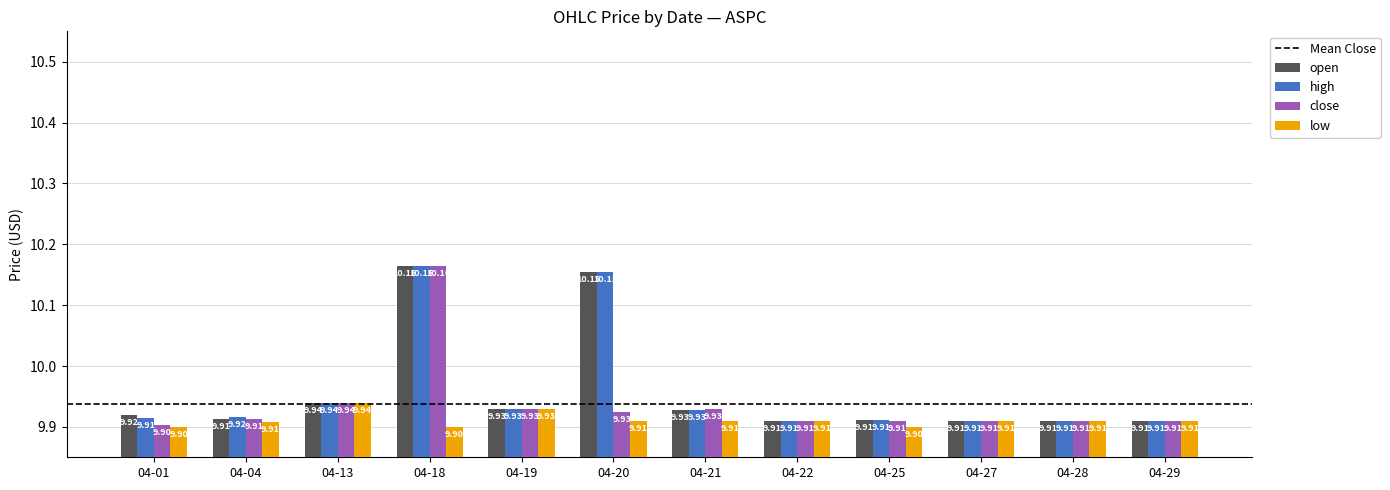

What is the spread (max minus min) of values at 04-18?

0.3